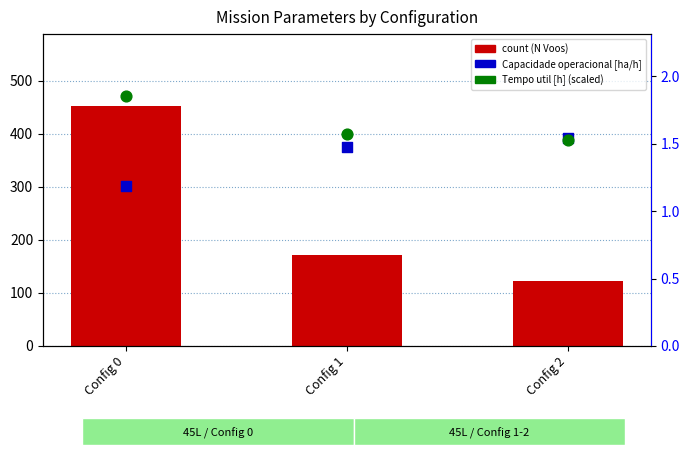

At which category is the sum across all series the highest?

Config 0